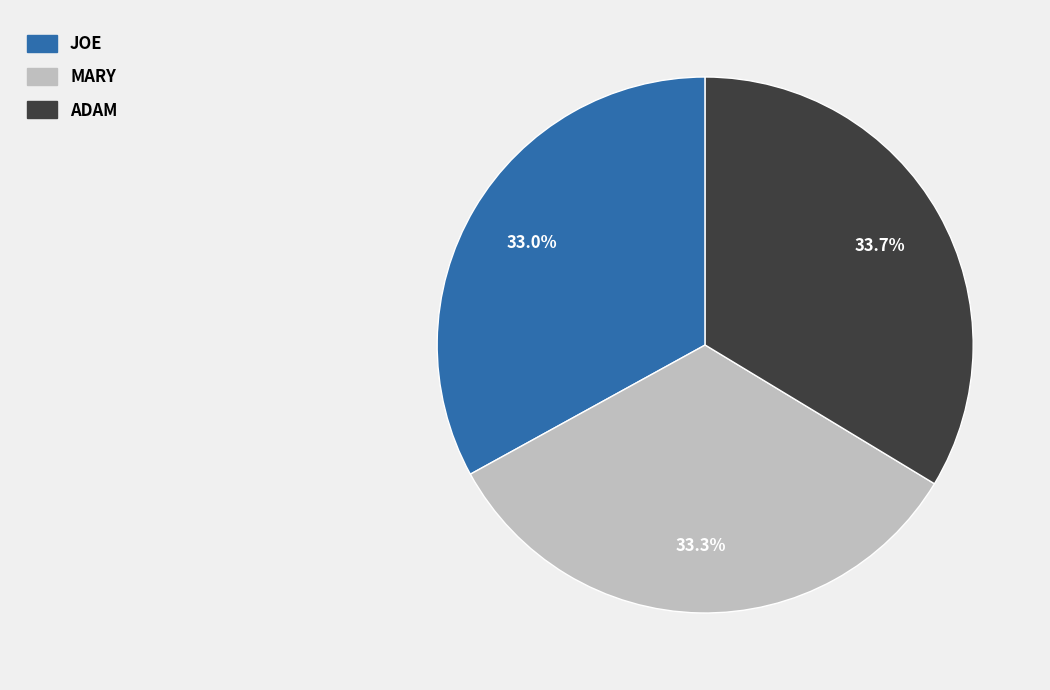

Is there any slice that represents more than half of the pie?

No